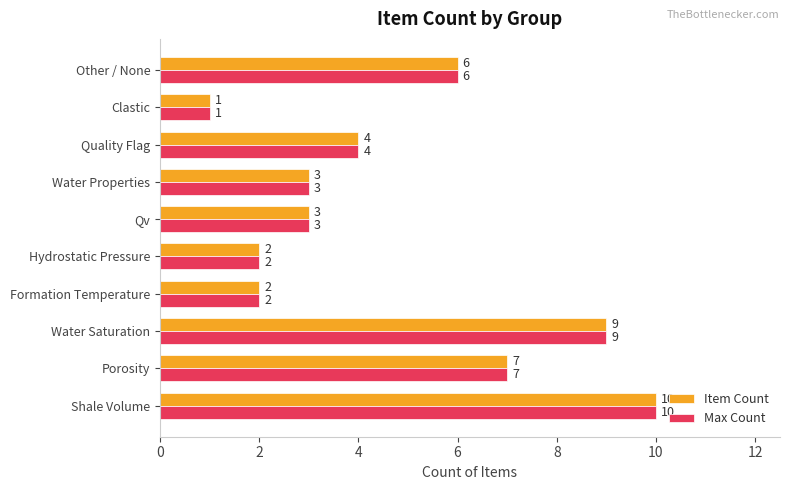

What is the average value of the Item Count series?

5